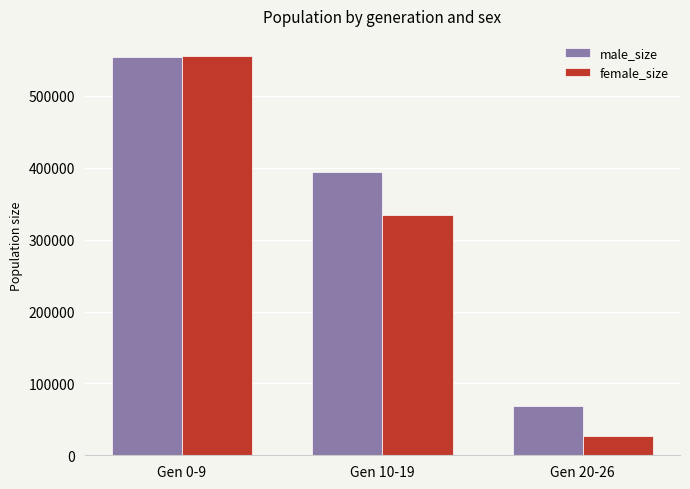

Does the chart contain any negative values?

No